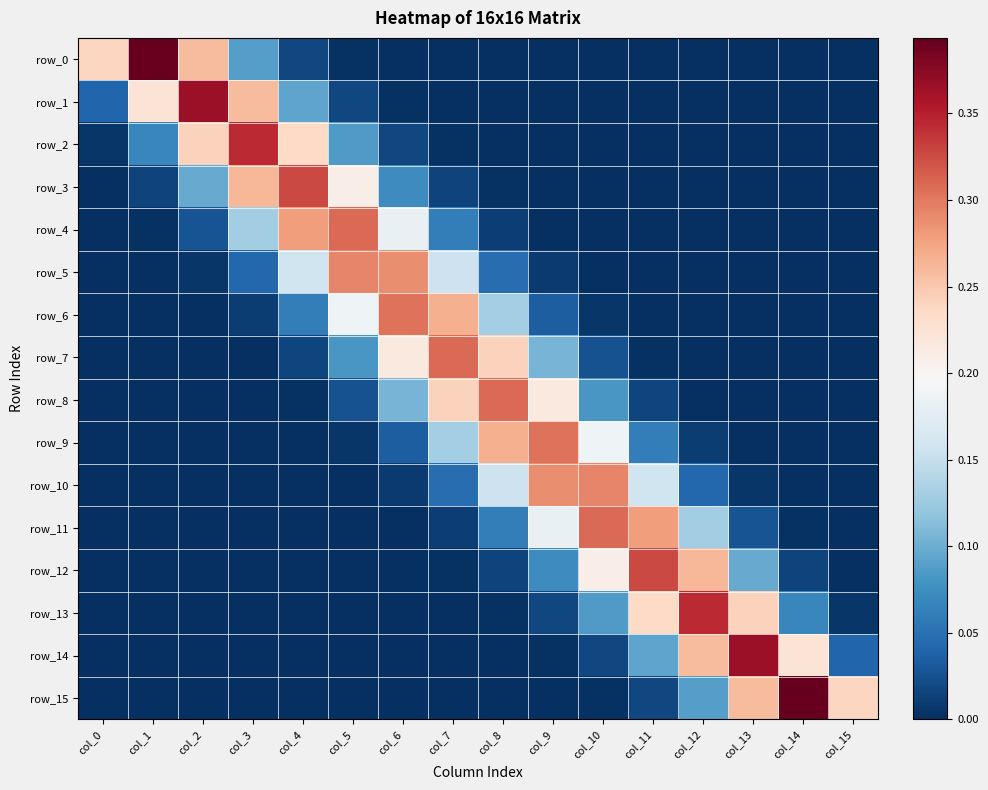

Between col_4 and col_5, which series saw the biggest shift?

row_2